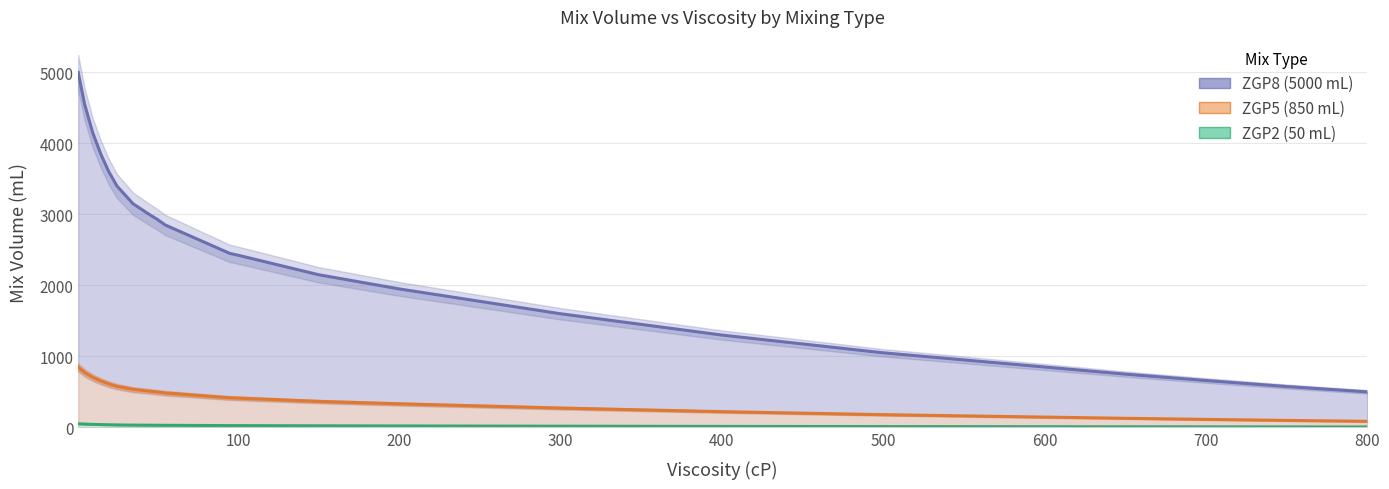

Rank the series by their maximum value, from highest to lowest.

ZGP8, ZGP5, ZGP2